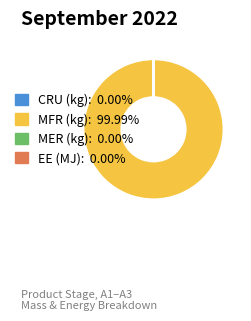

Is there a majority slice in this chart?

Yes